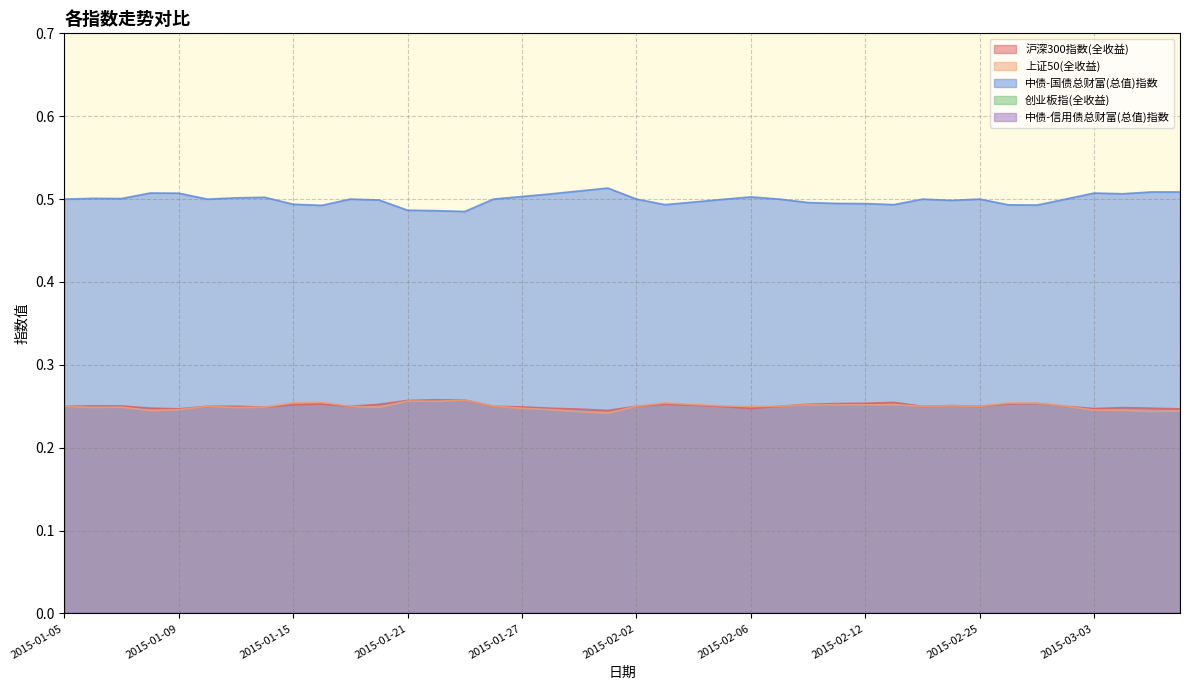

What position from the right is 2015-02-12?

12